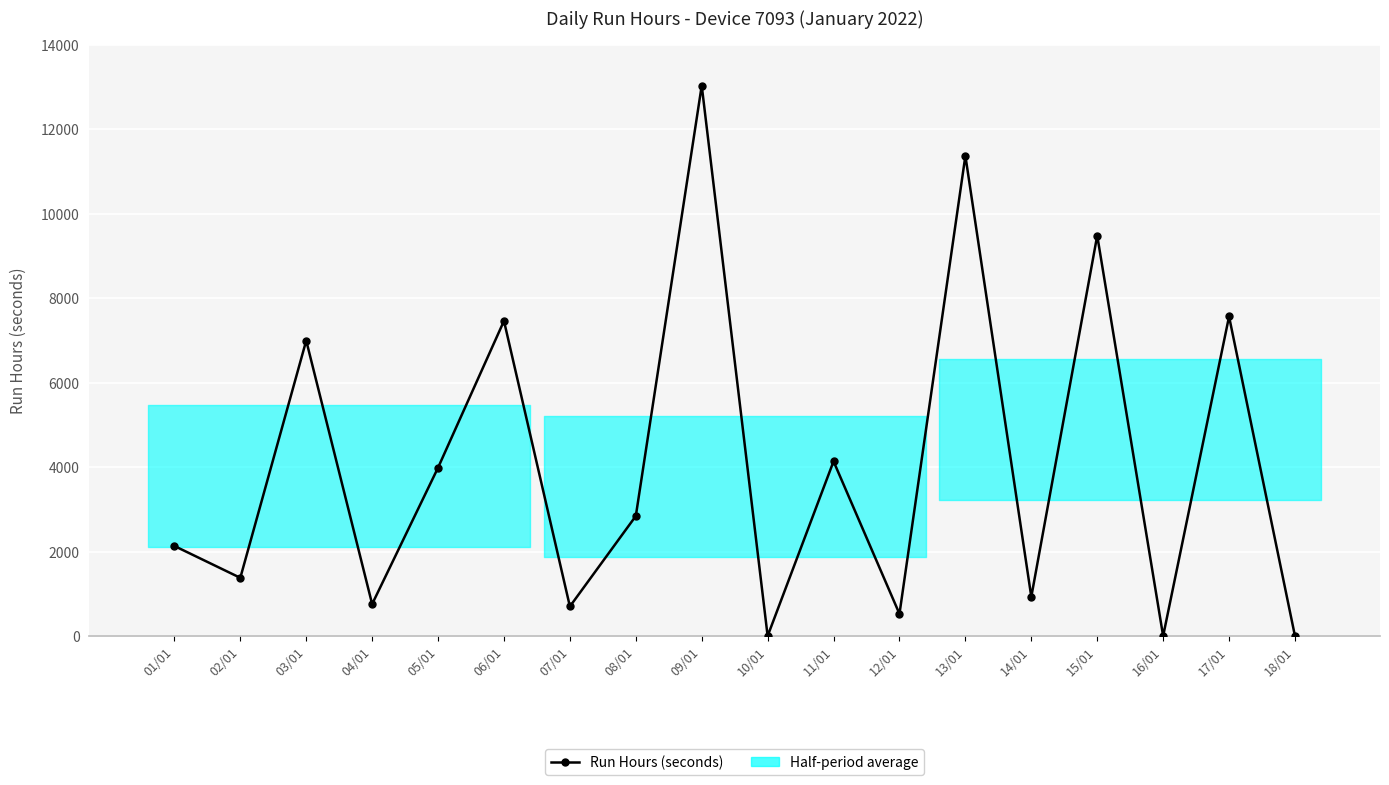

What is the label of the 18th point from the left?

18/01